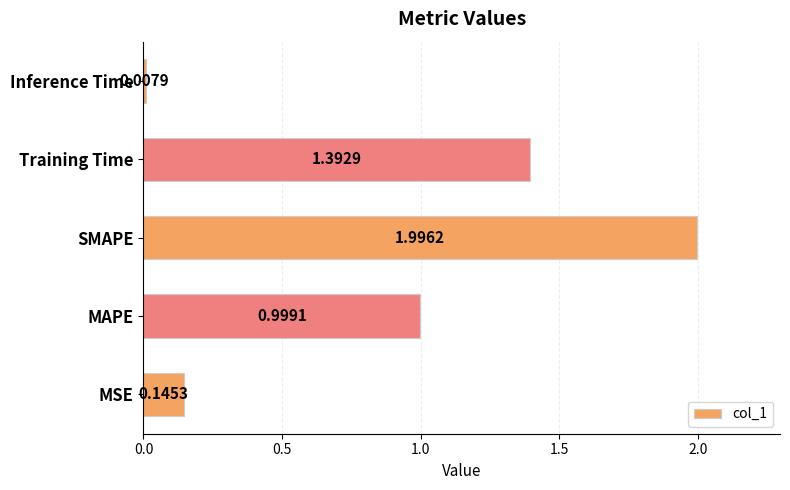

Which category has the lowest value across all series?

Inference Time